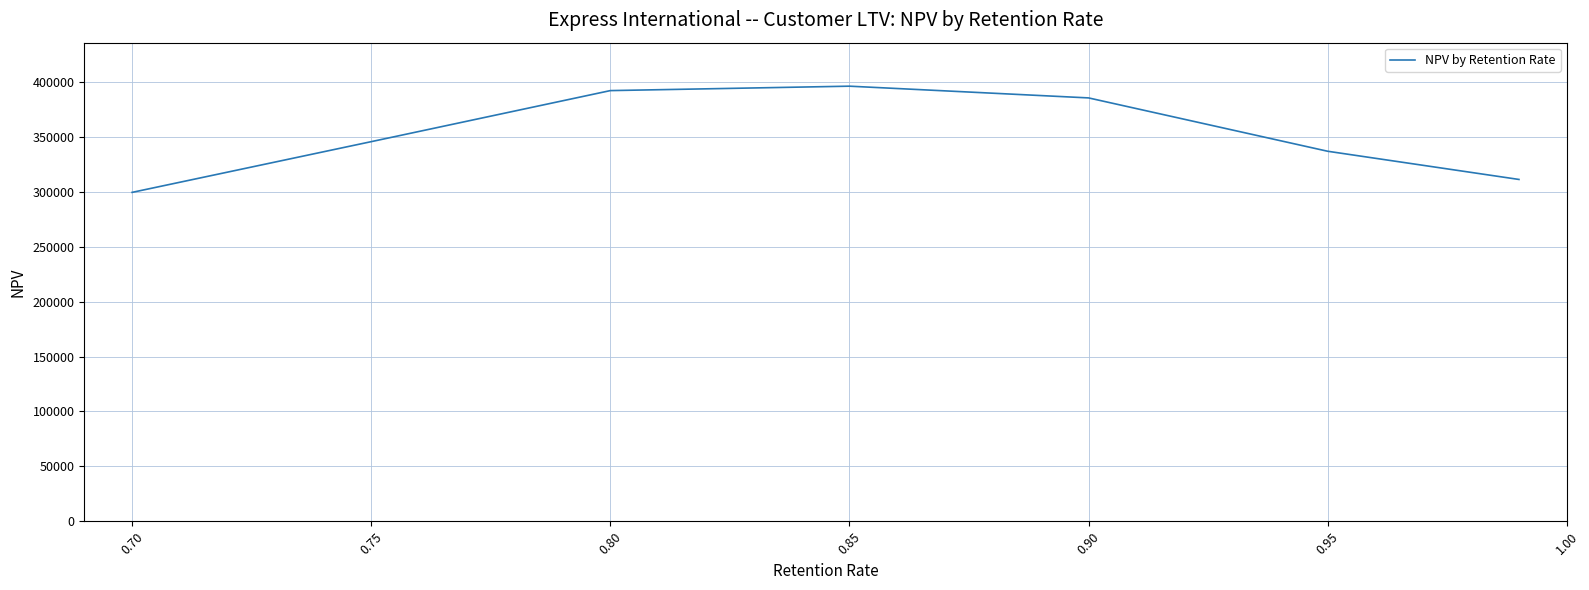

What is the difference between the maximum and minimum values?

96670.4